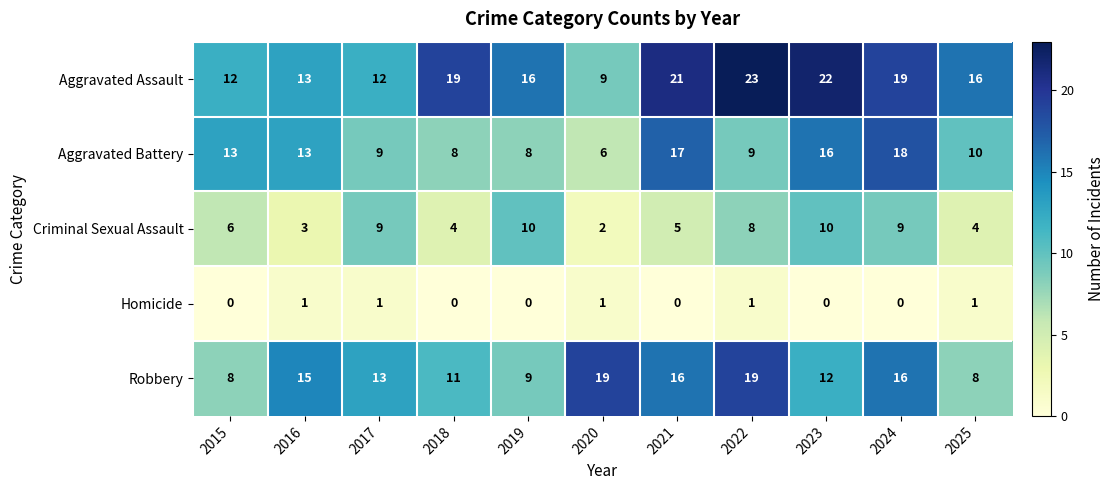

Read the Aggravated Battery value at 2022.

9